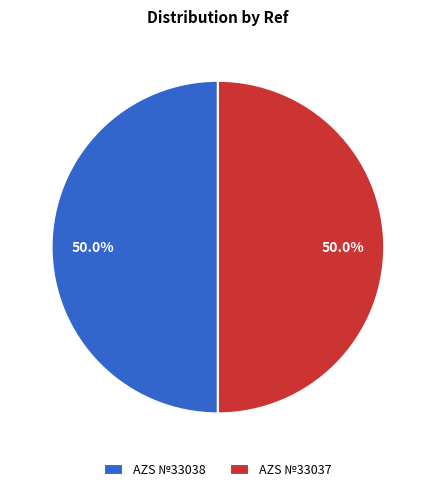

Is it true that AZS №33038 is 42% of the pie?

False